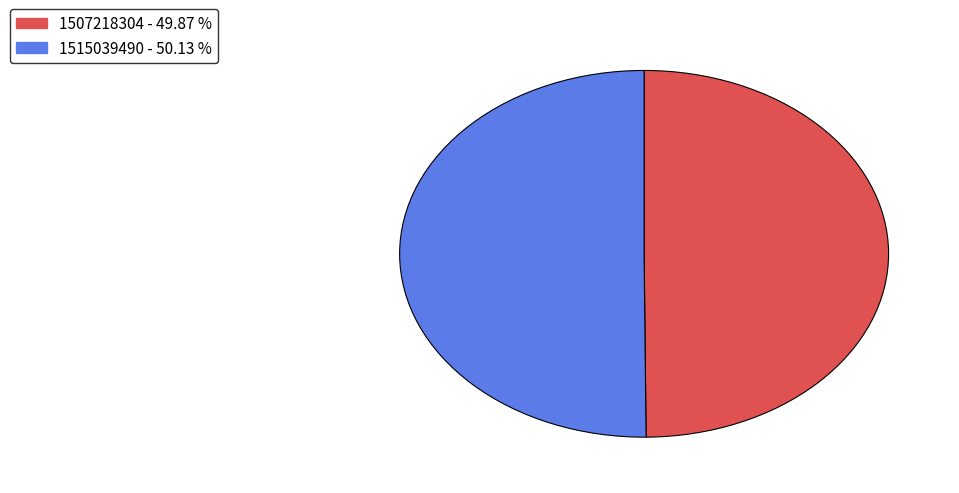

Approximately how many times larger is the value at 1507218304 compared to 1515039490?

1.0